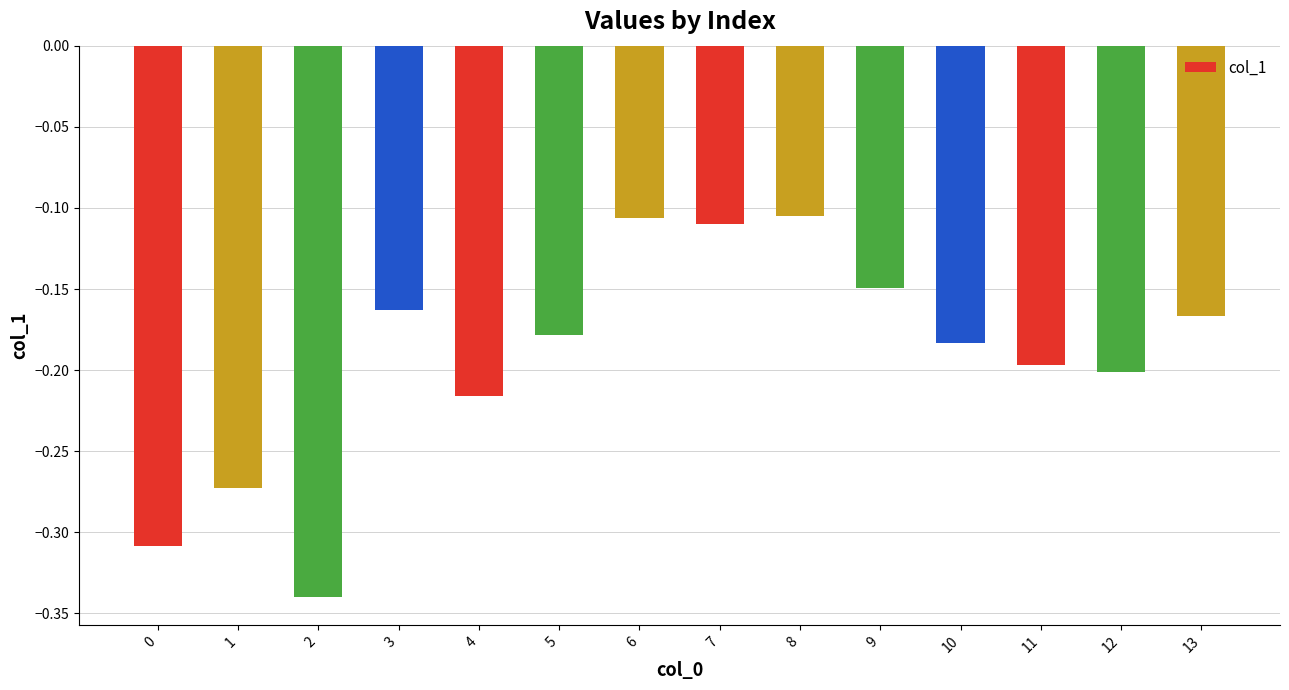

What is the sum of all values?

-2.7